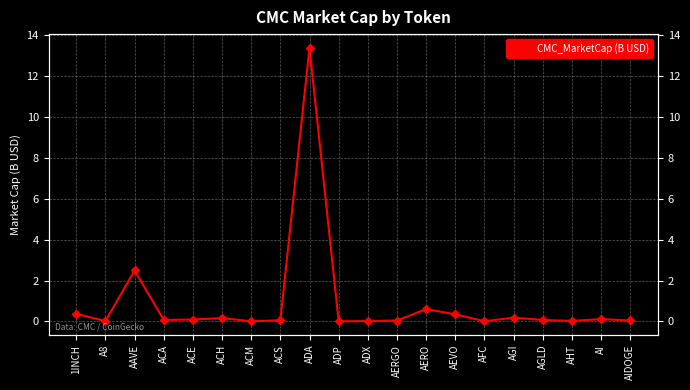

Between AERO and ACH, which is larger?

AERO